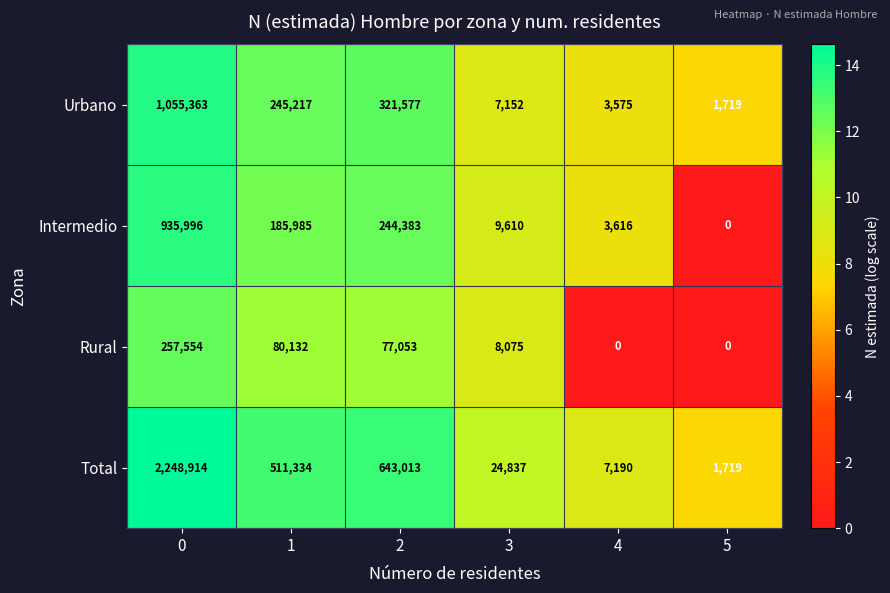

The Rural series shows 0 at 5. True or false?

True